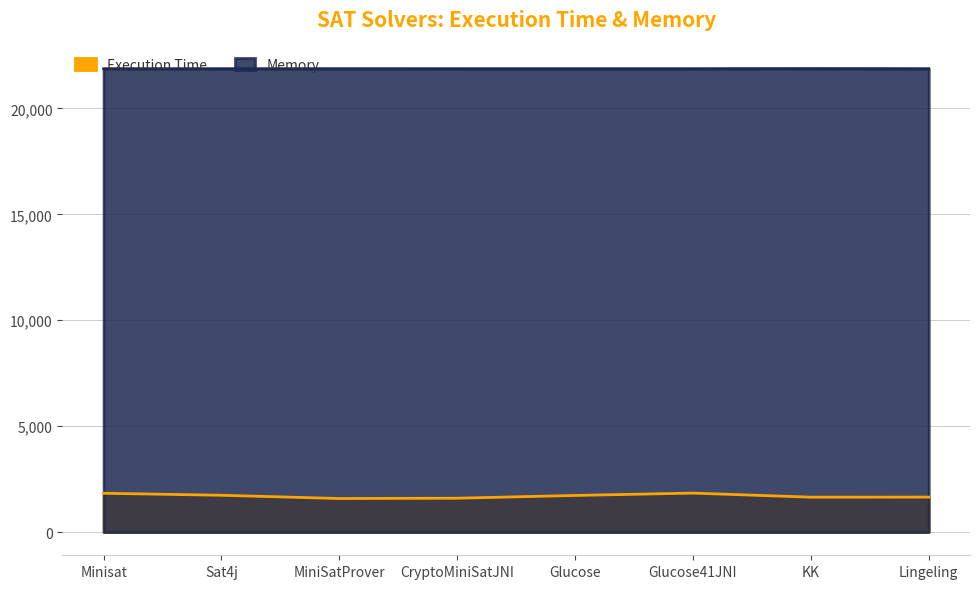

At which category does Memory reach its first local peak?

MiniSatProver